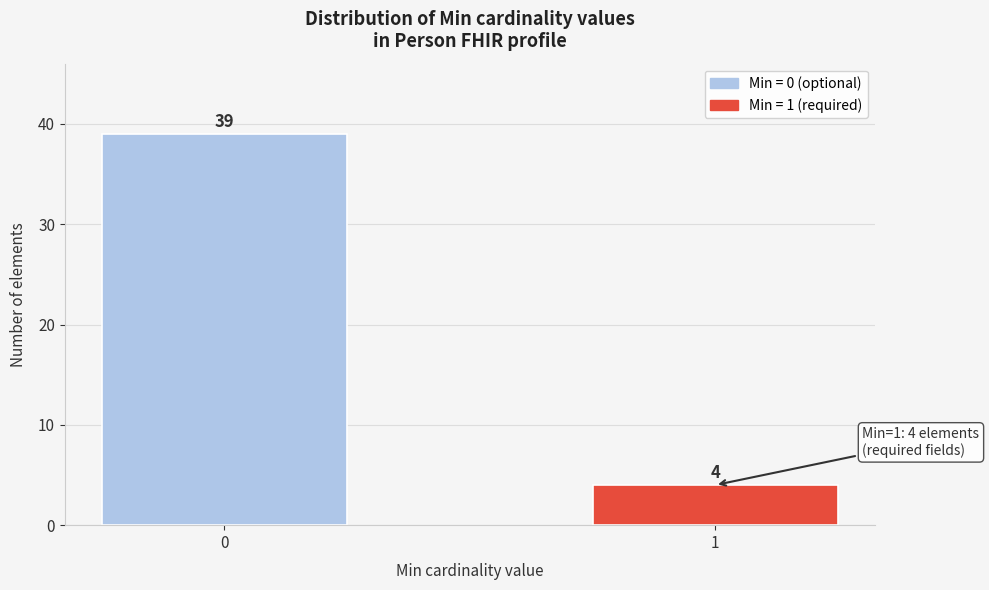

Reading left to right, transcribe all the data shown in this chart.

39	4